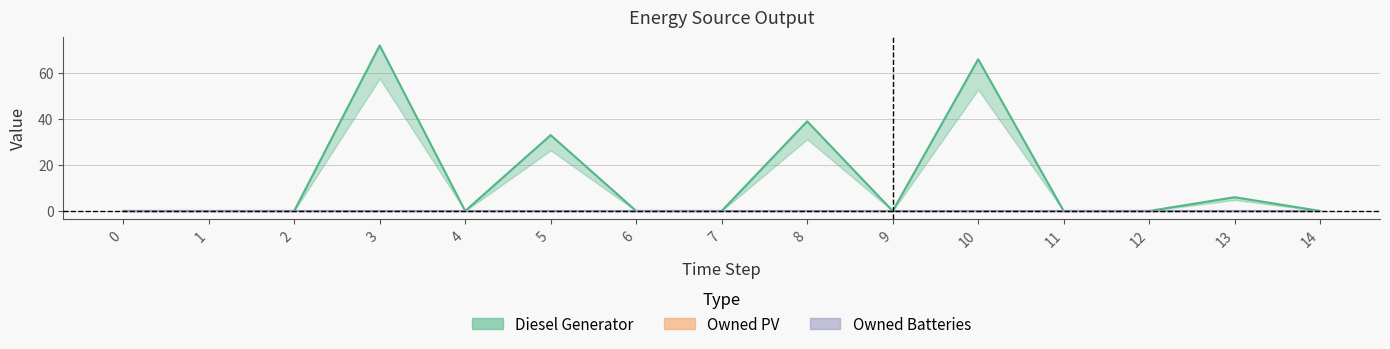

True or false: Owned PV and Owned Batteries cross at least once.

False